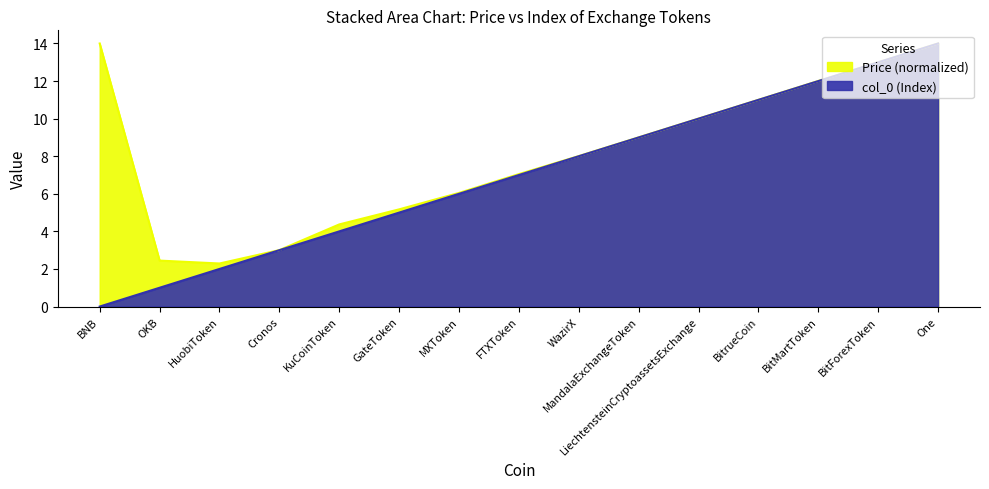

Which has a higher value, KuCoinToken or One?

One